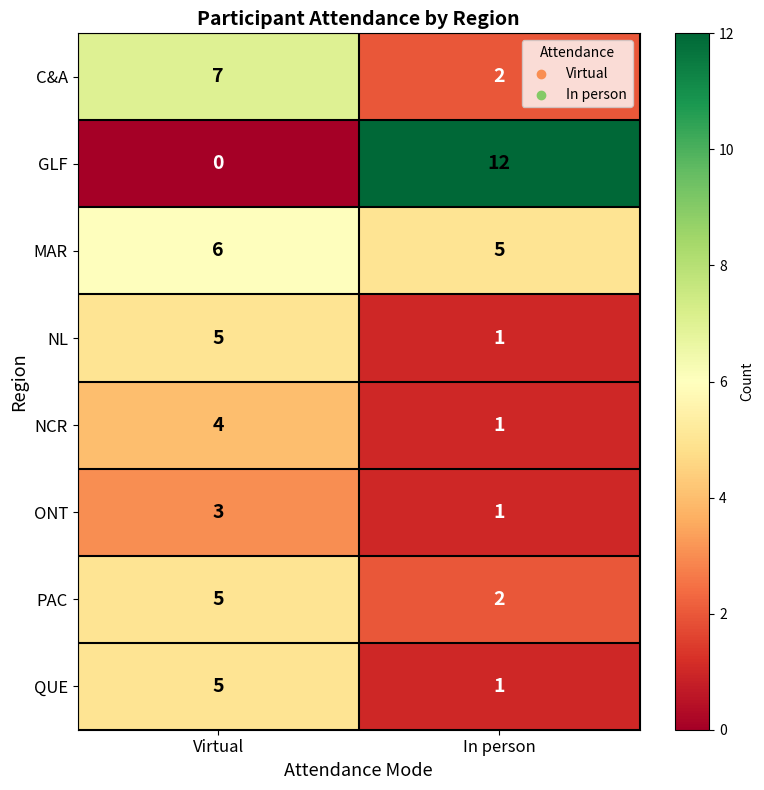

Reading left to right, what are all the values shown in this chart?

C&A: Virtual=7	In person=2
GLF: Virtual=0	In person=12
MAR: Virtual=6	In person=5
NL: Virtual=5	In person=1
NCR: Virtual=4	In person=1
ONT: Virtual=3	In person=1
PAC: Virtual=5	In person=2
QUE: Virtual=5	In person=1